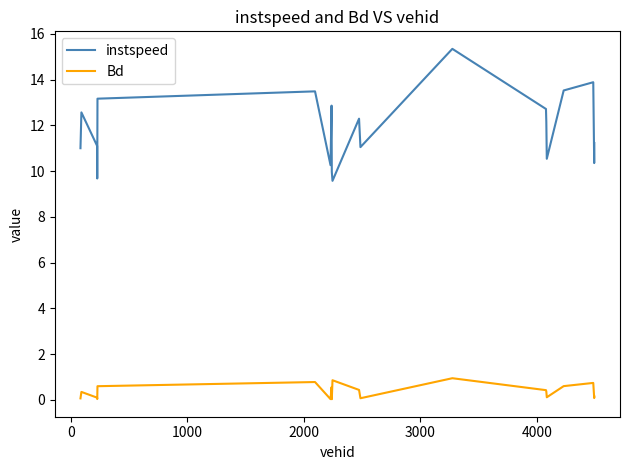

What is the highest value of the instspeed series?

15.3